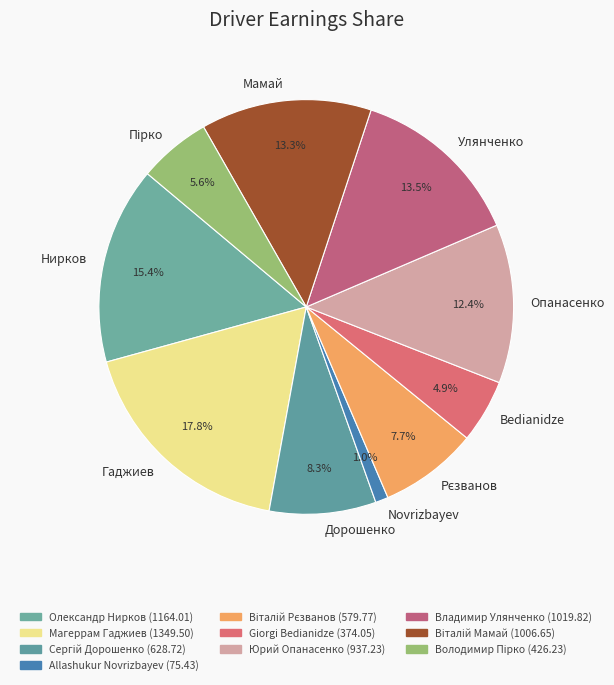

What portion of the pie excludes Опанасенко?

87.6%